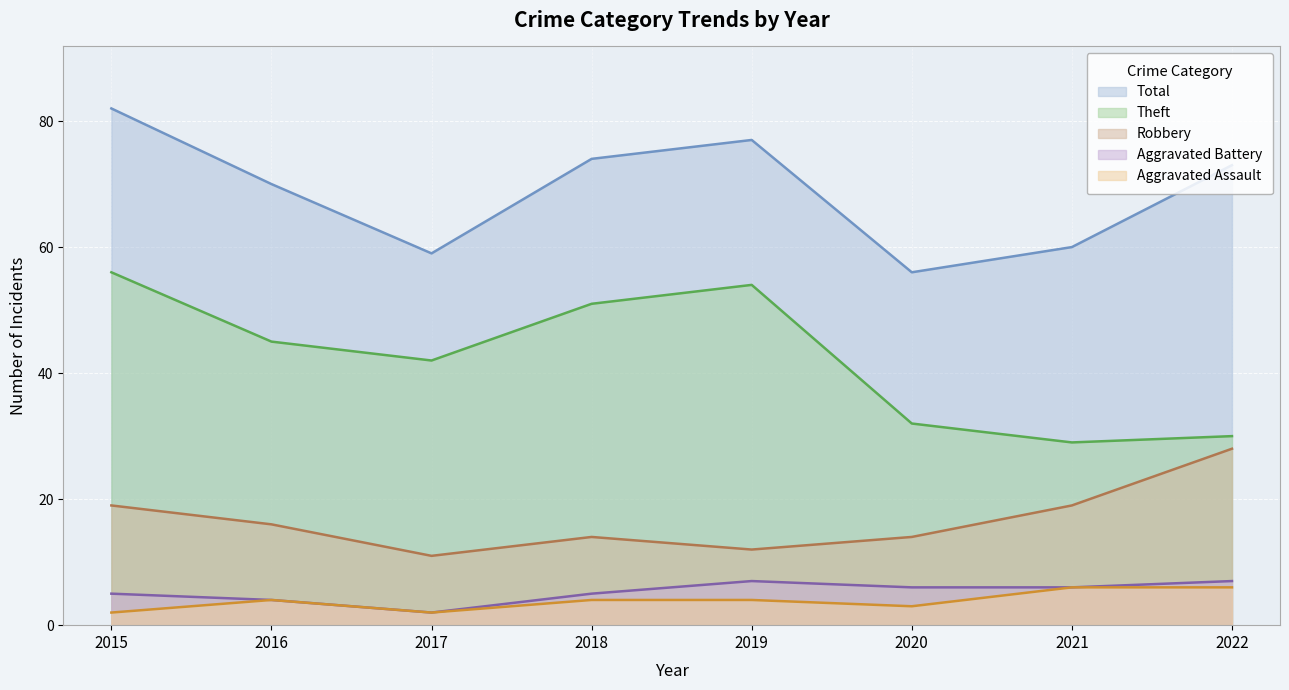

True or false: Robbery and Aggravated Assault cross at least once.

False